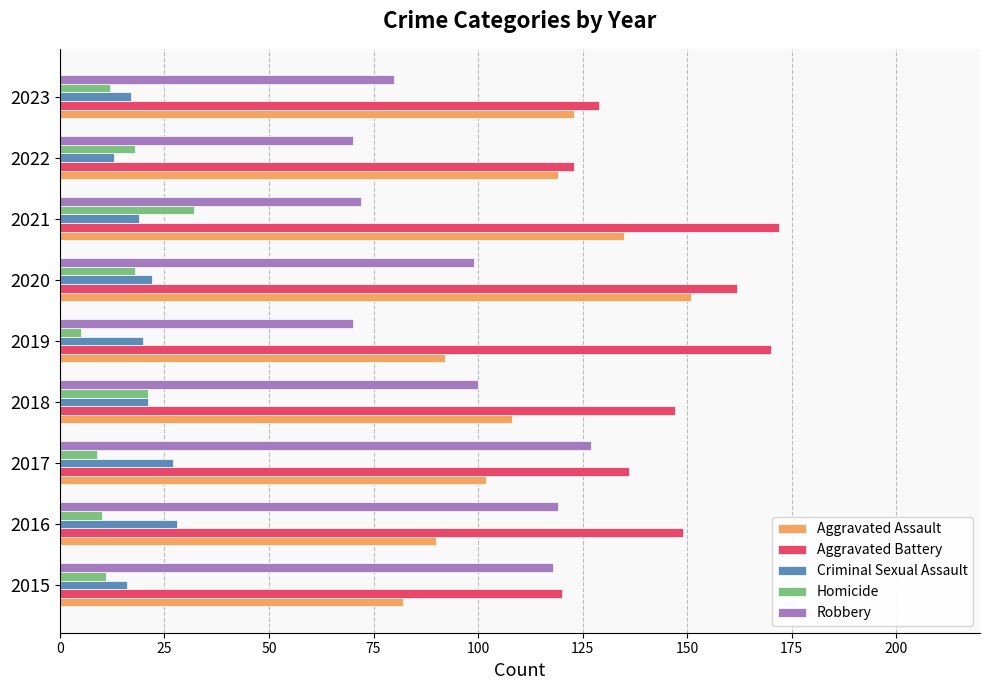

List the series in order of their peak value, highest first.

Aggravated Battery, Aggravated Assault, Robbery, Homicide, Criminal Sexual Assault